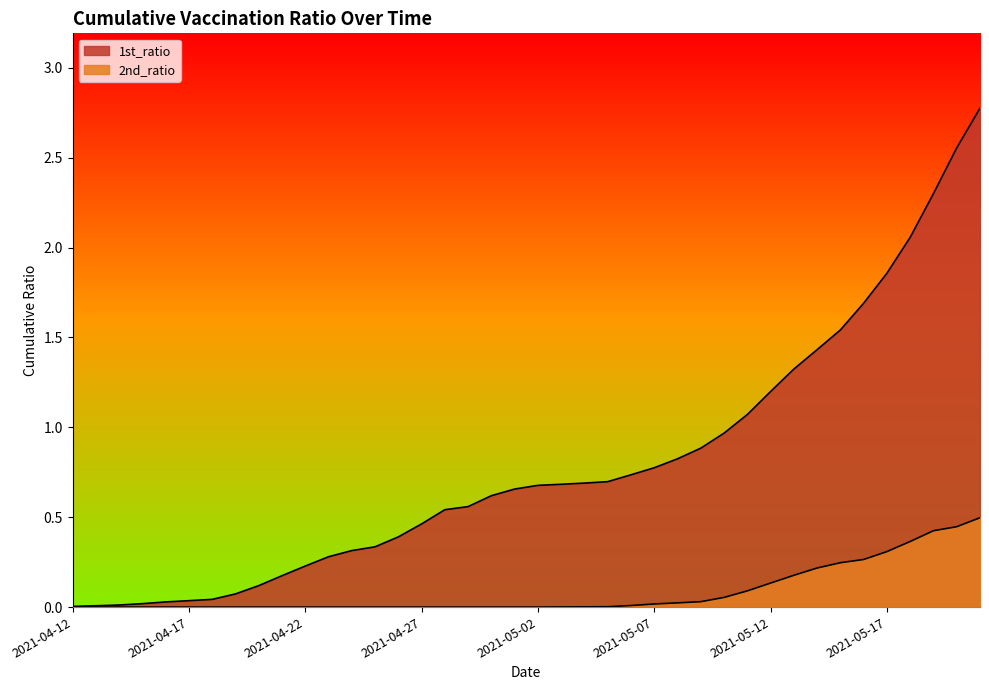

What are all the series names shown in the legend?

1st_ratio, 2nd_ratio